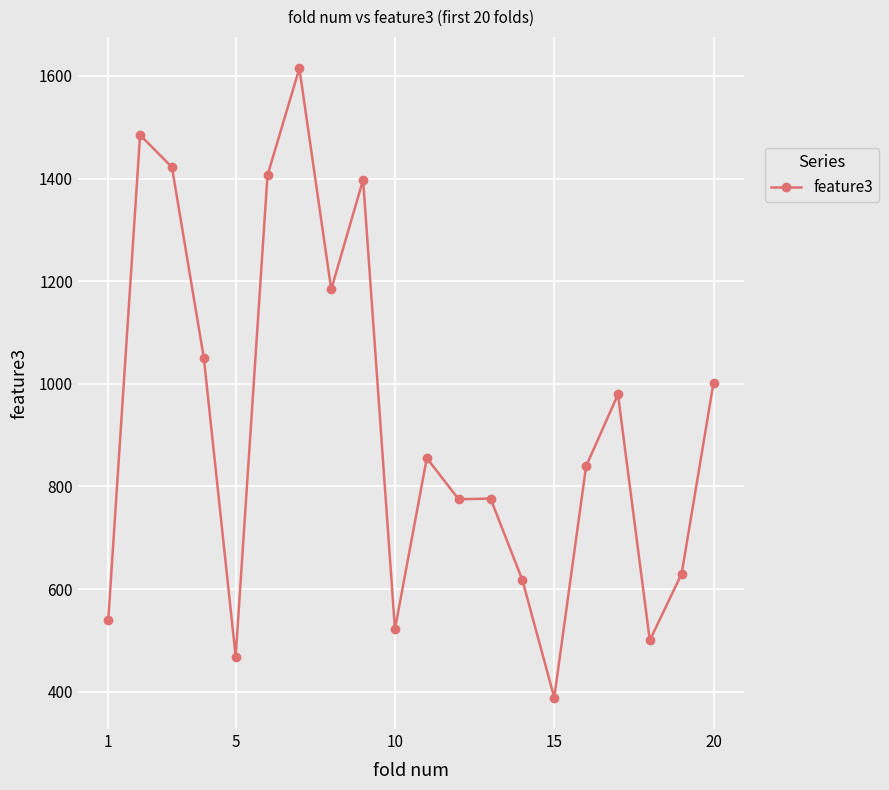

How many lines are shown in the chart?

1